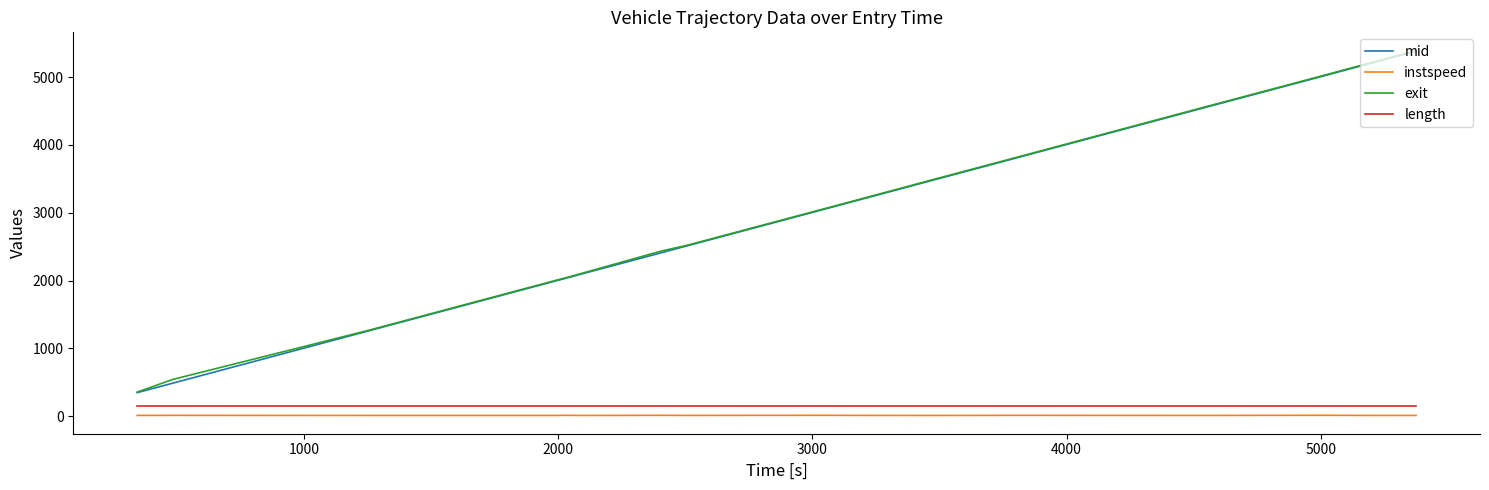

True or false: mid and length intersect in this chart.

False